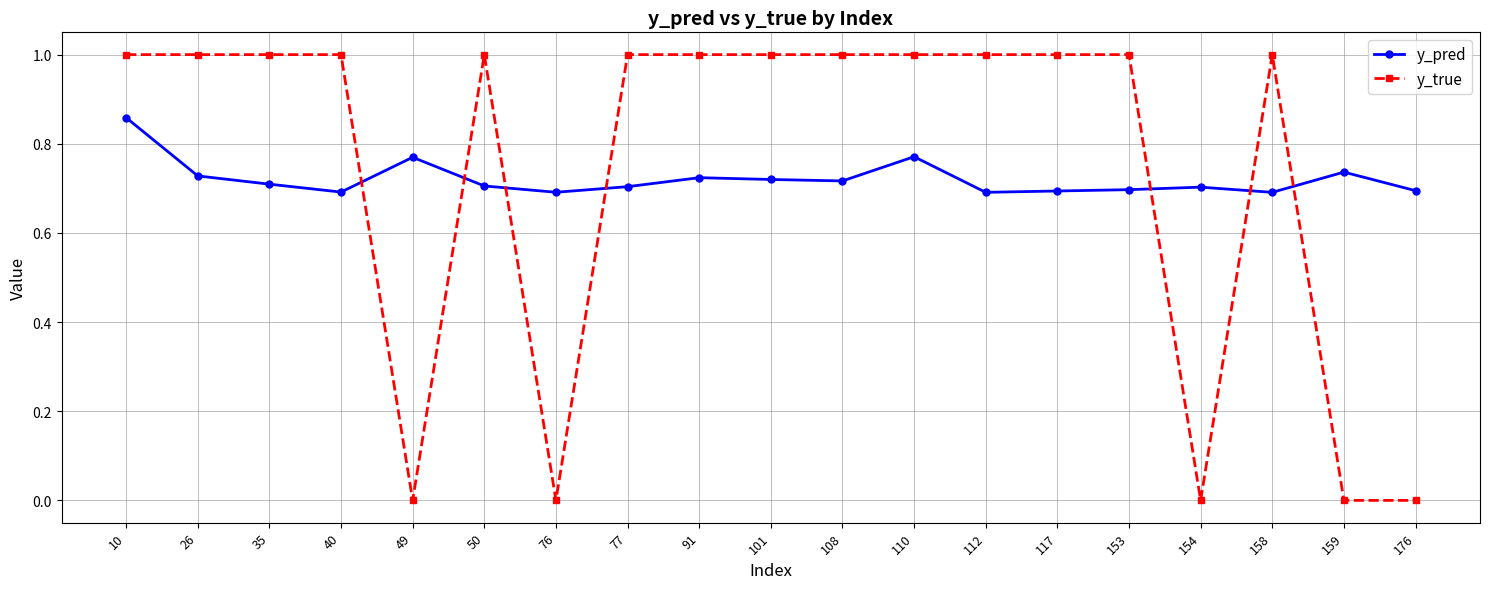

What is the total value across all series at 117?

1.7